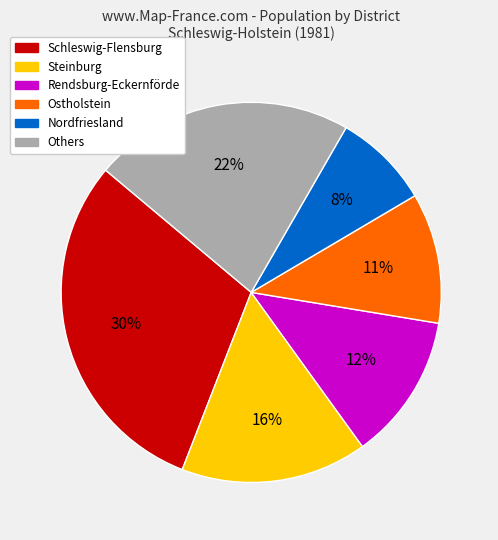

Is there any slice that represents more than half of the pie?

No